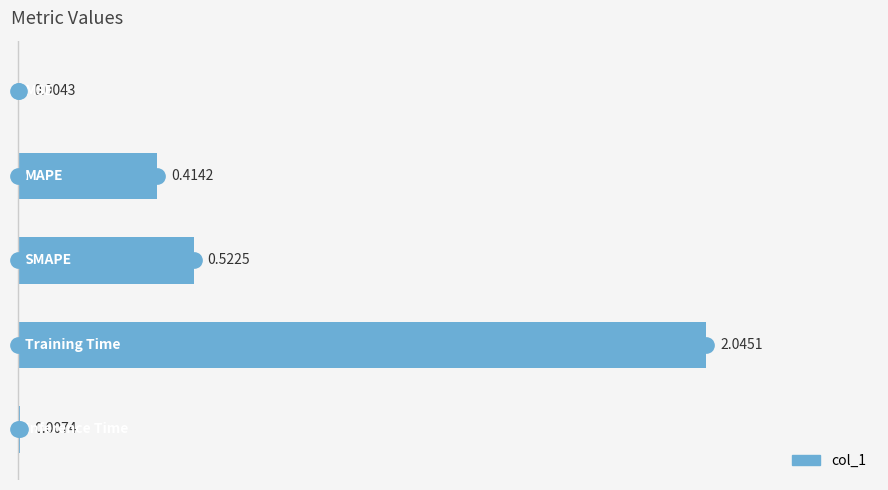

What is the sum of all values?

3.0